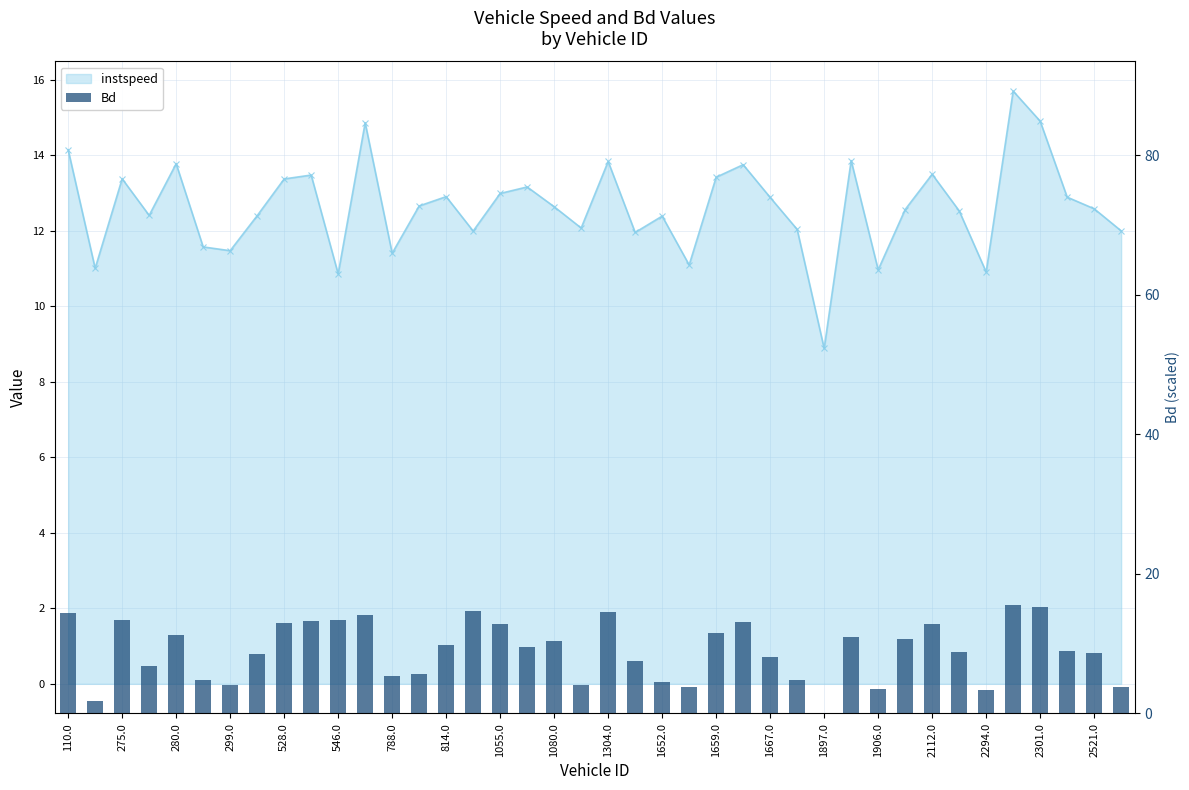

Approximately how many times larger is the value at 32 compared to 21?

1.7